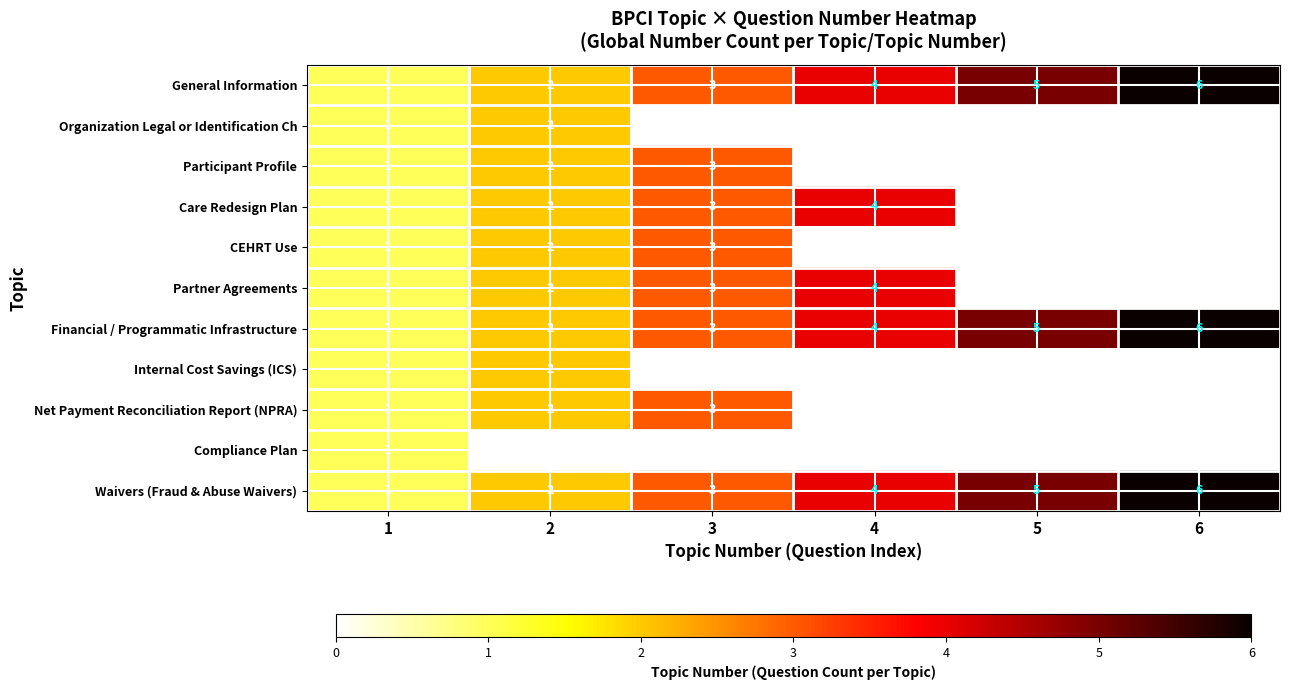

At how many categories does at least one series exceed 3?

3